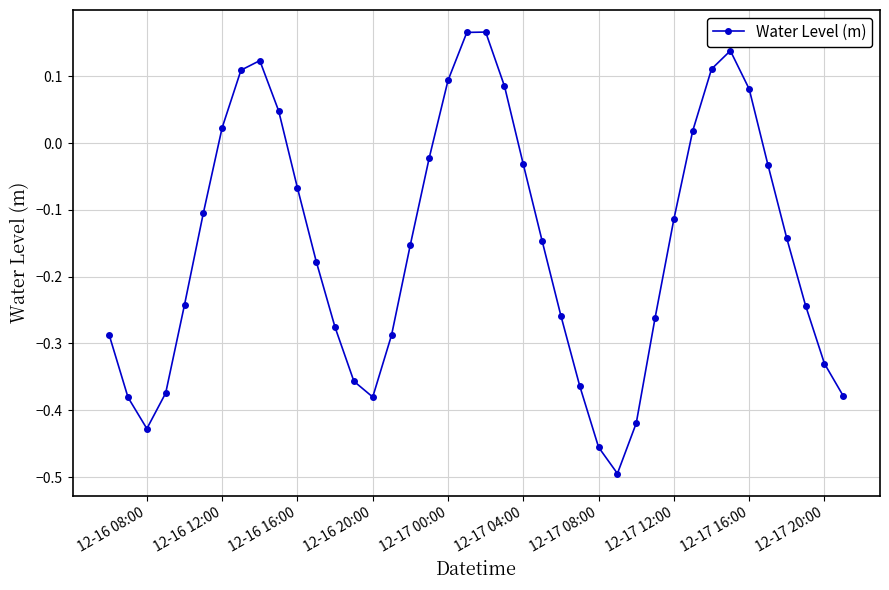

True or false: there are more than 1 points higher than both neighbors.

True